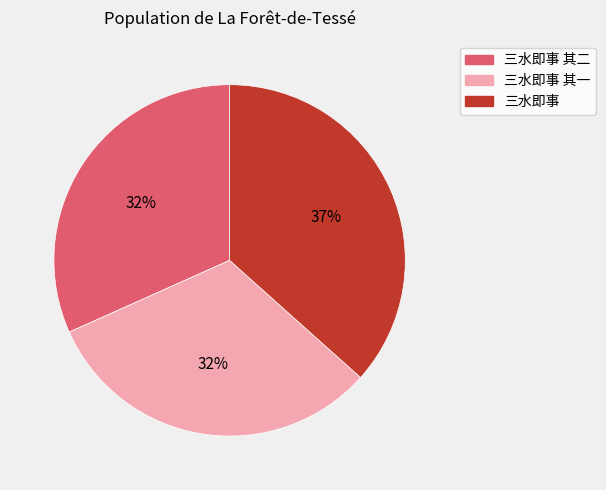

Approximately how many times larger is the value at 三水即事 其二 compared to 三水即事 其一?

1.0